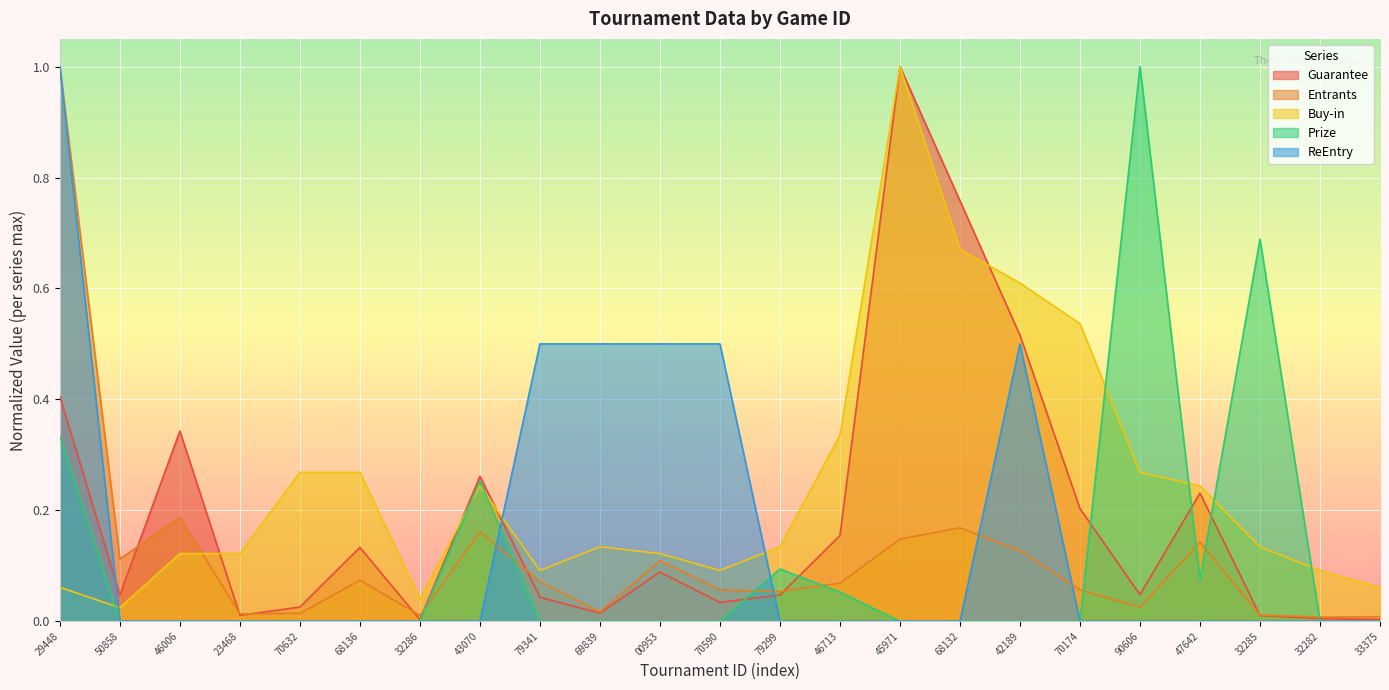

What is the highest value of the Guarantee series?

1.0